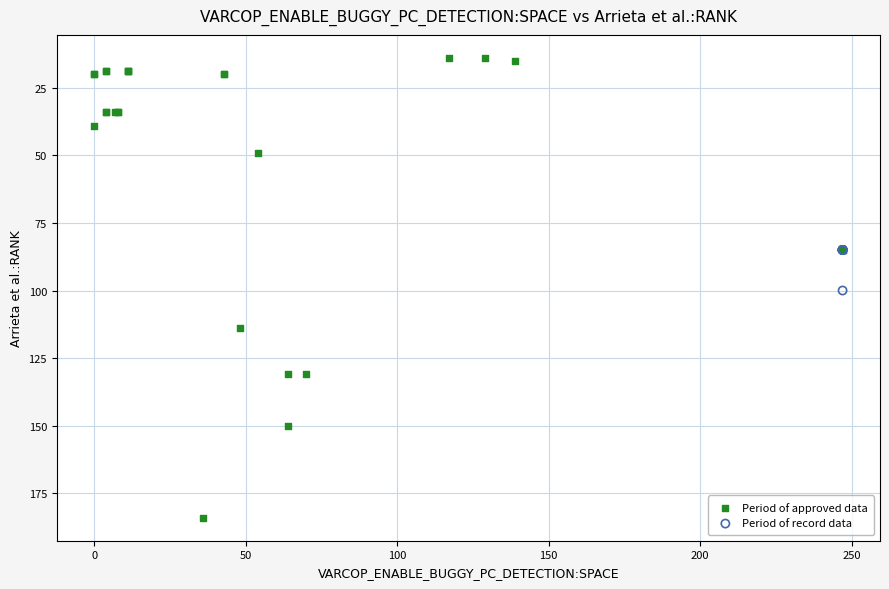

Which series contains the lowest Y value?

Period of approved data